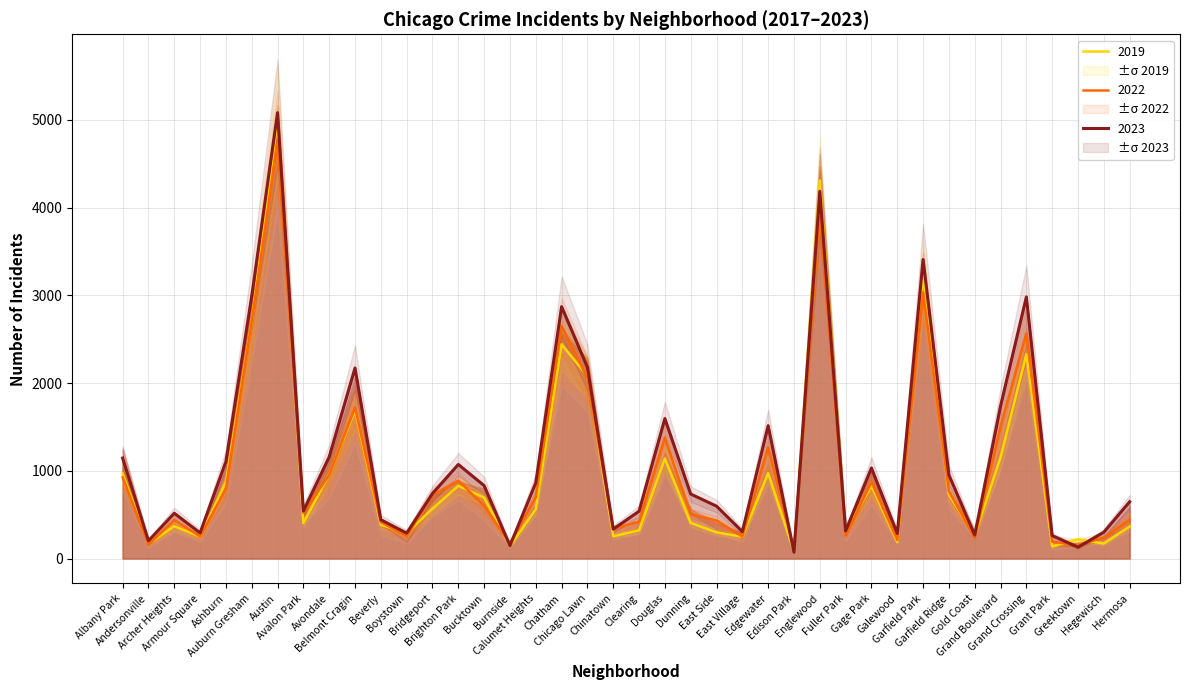

Is the value of 2017 at Gage Park greater than the value of 2019 at Grand Boulevard?

No